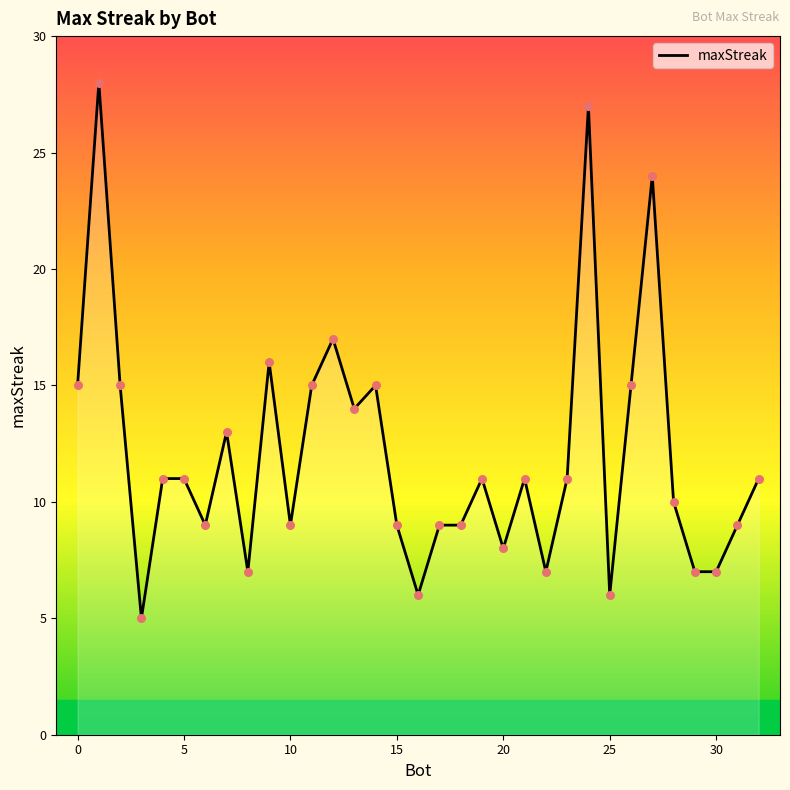

What is the minimum value shown in the chart?

5